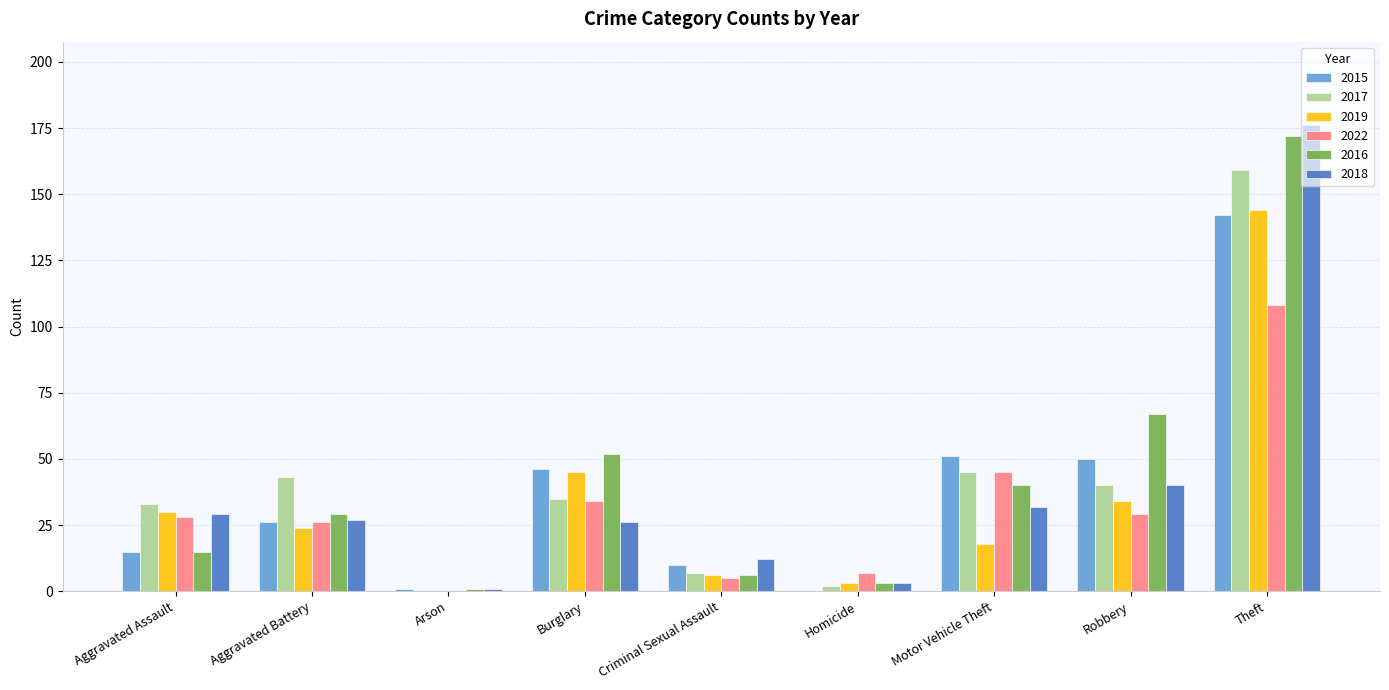

Which series changed the most between Aggravated Battery and Homicide?

2017